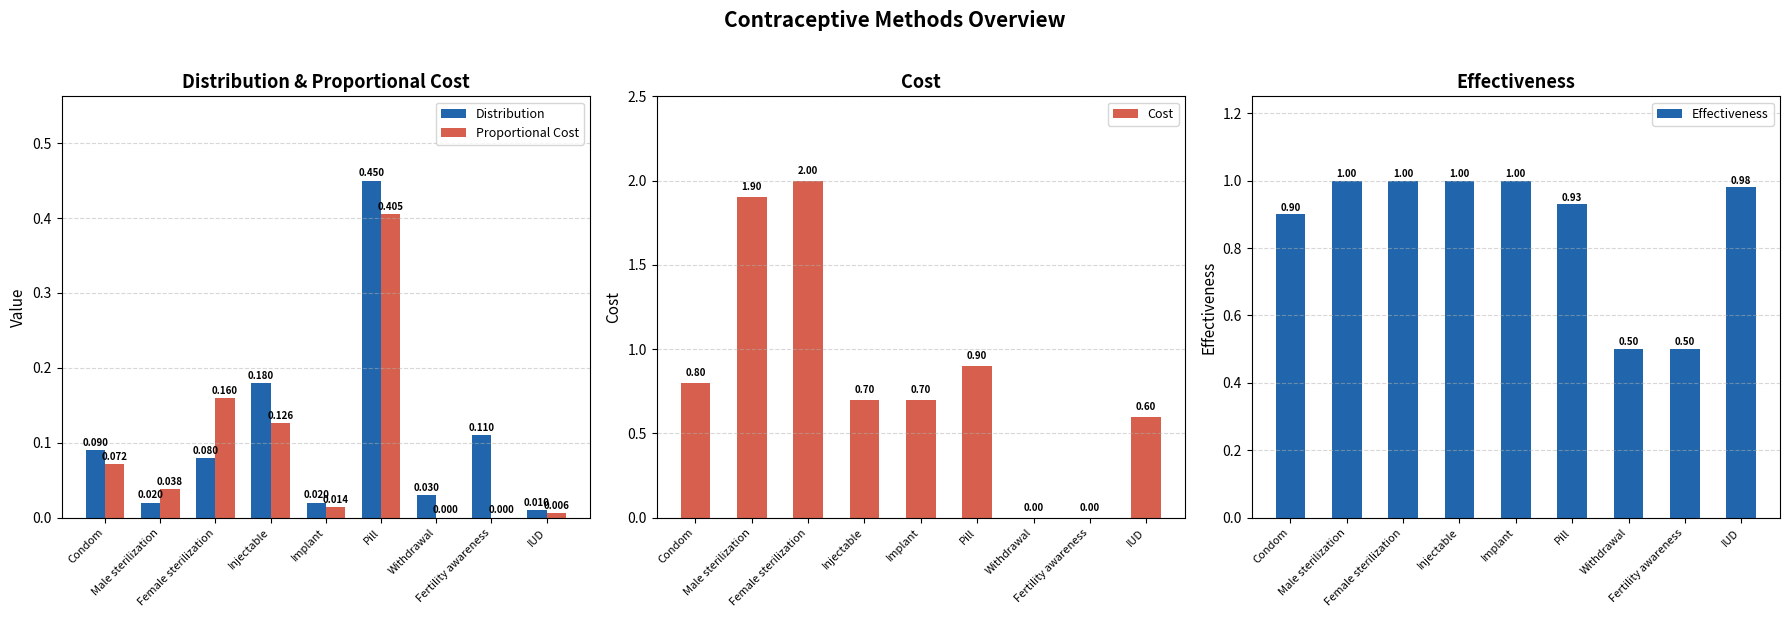

What is the sum of the Effectiveness values at Implant and Fertility awareness?

1.5